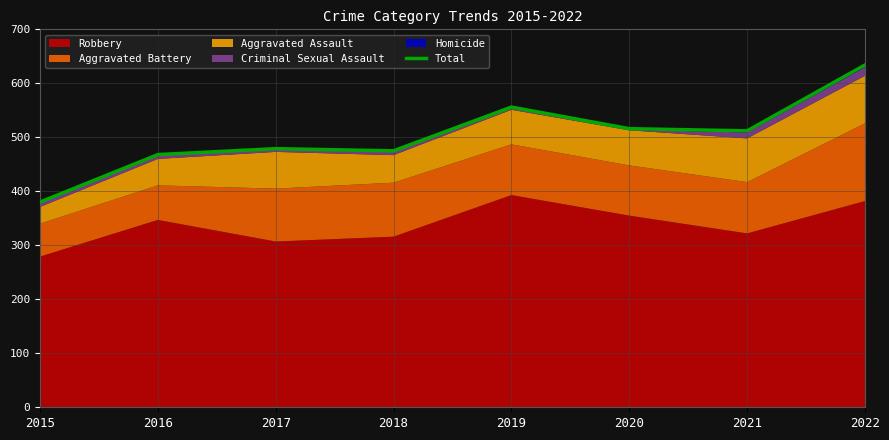

Where does the data first go above 512?

2019